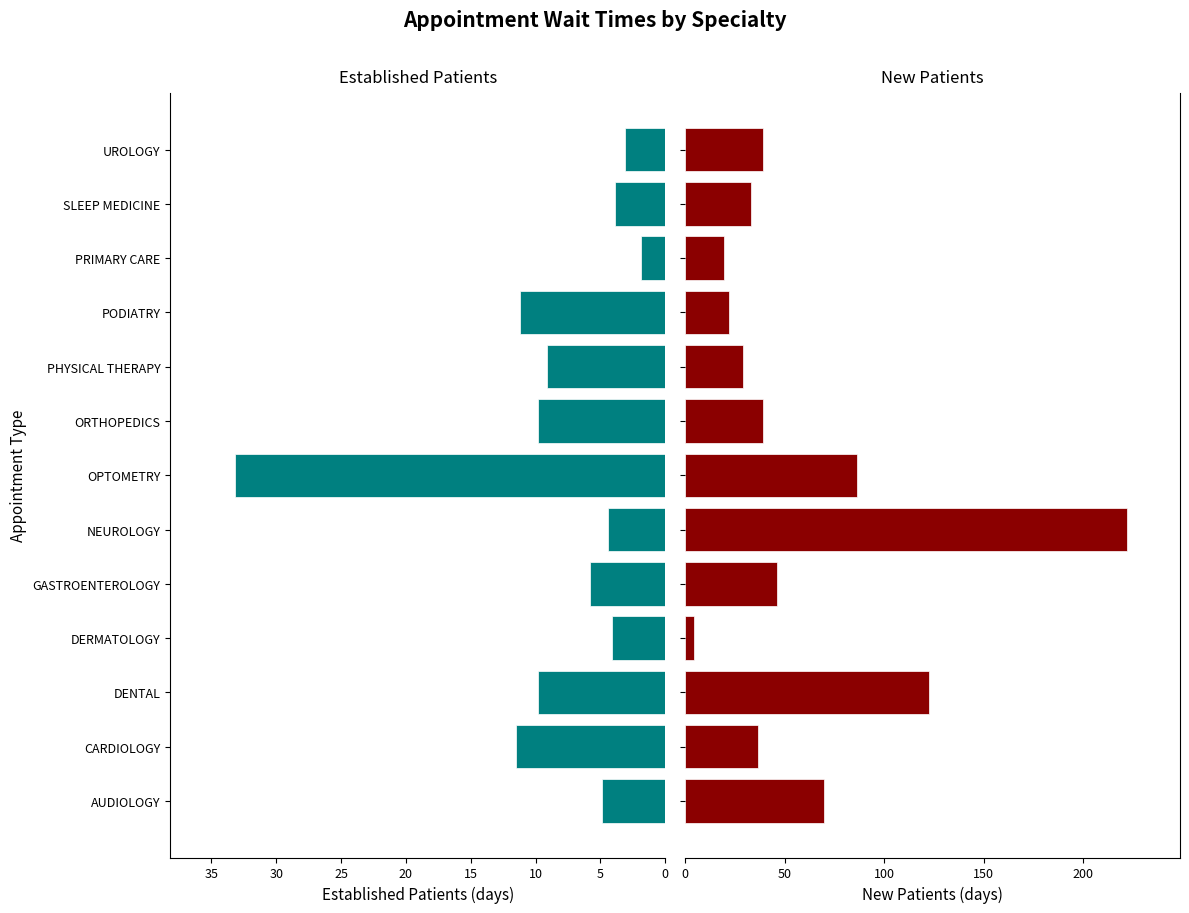

Count the number of categories in the chart.

13